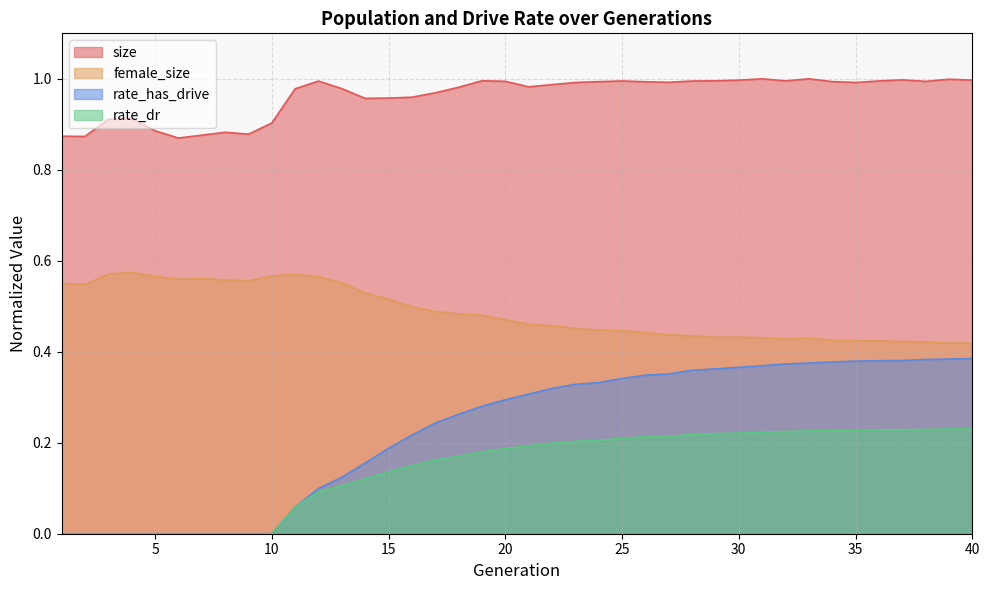

Is it true that rate_dr equals 0.2 at 38?

True